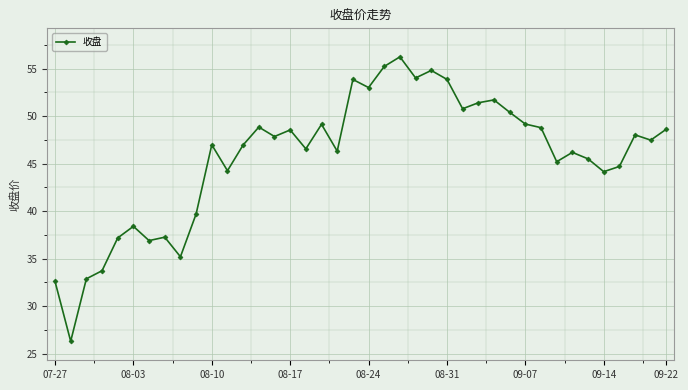

What is the smallest value displayed?

26.3